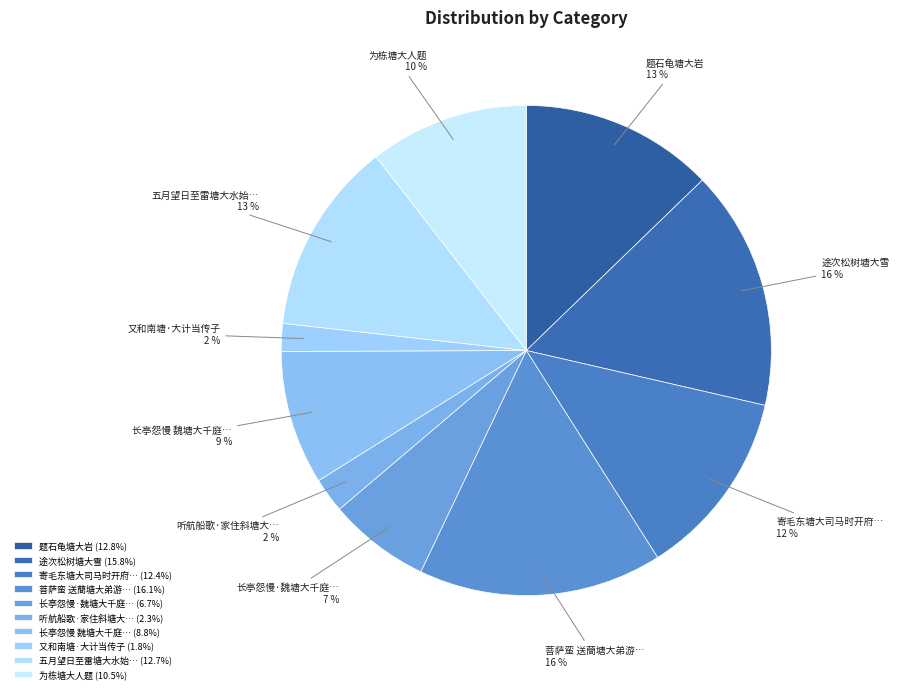

To the nearest percent, what is the average slice percentage?

10%